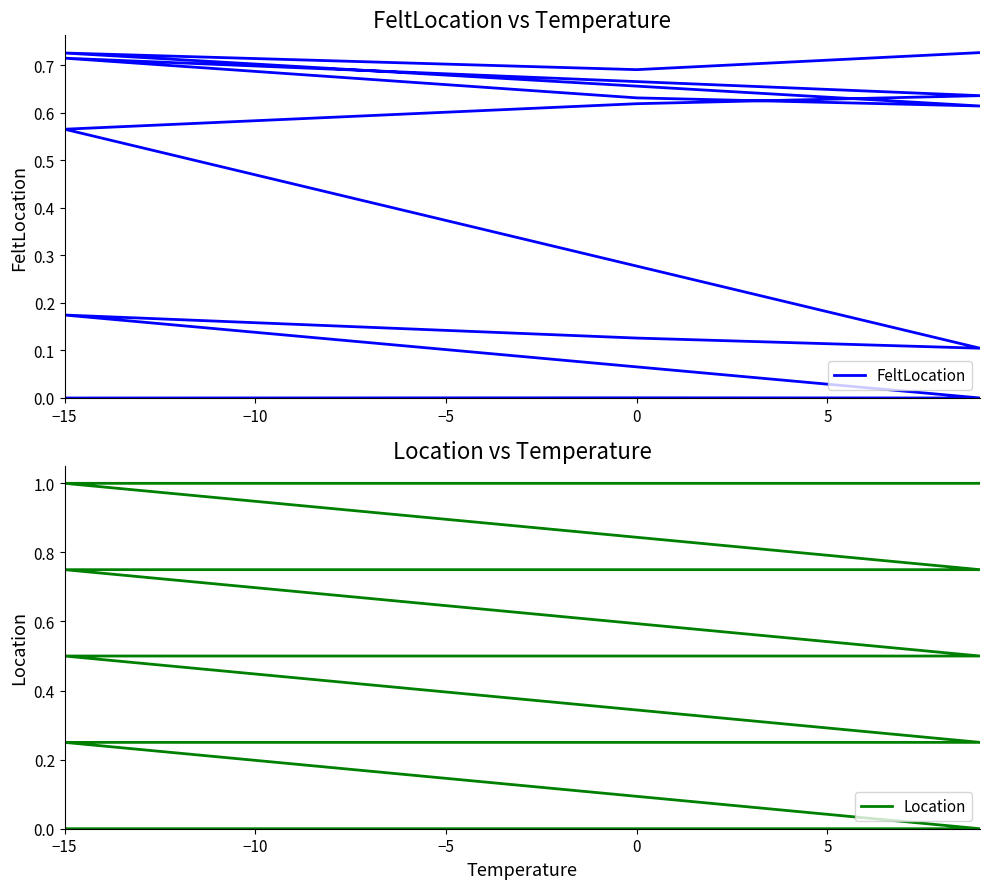

Is this an area chart (filled region under the line)?

No